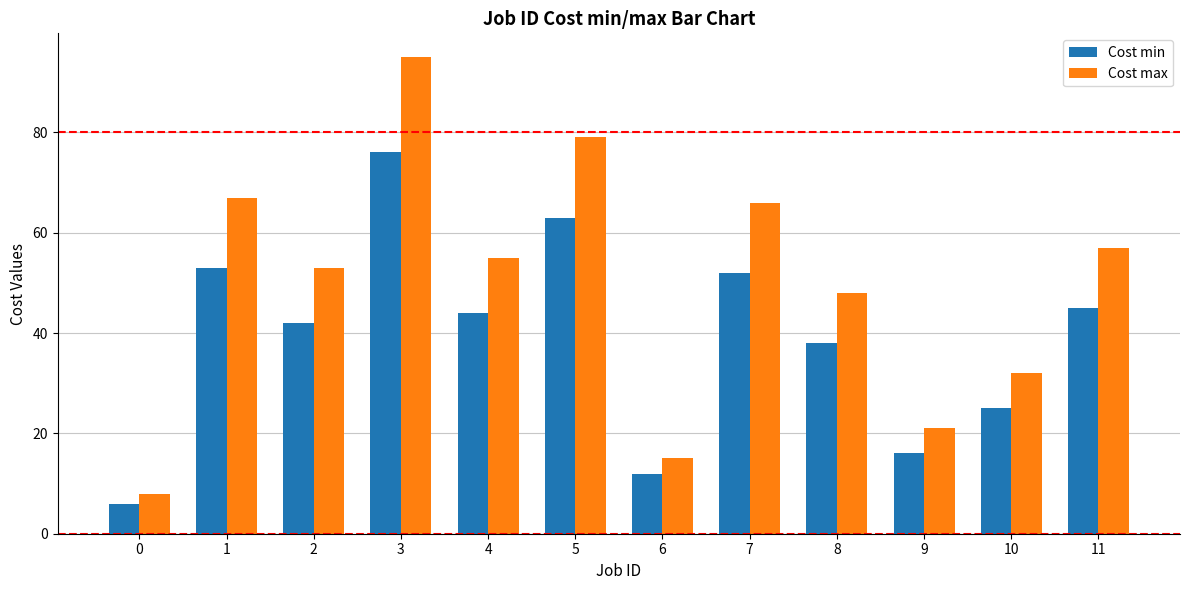

What is the average value of the Cost min series?

39